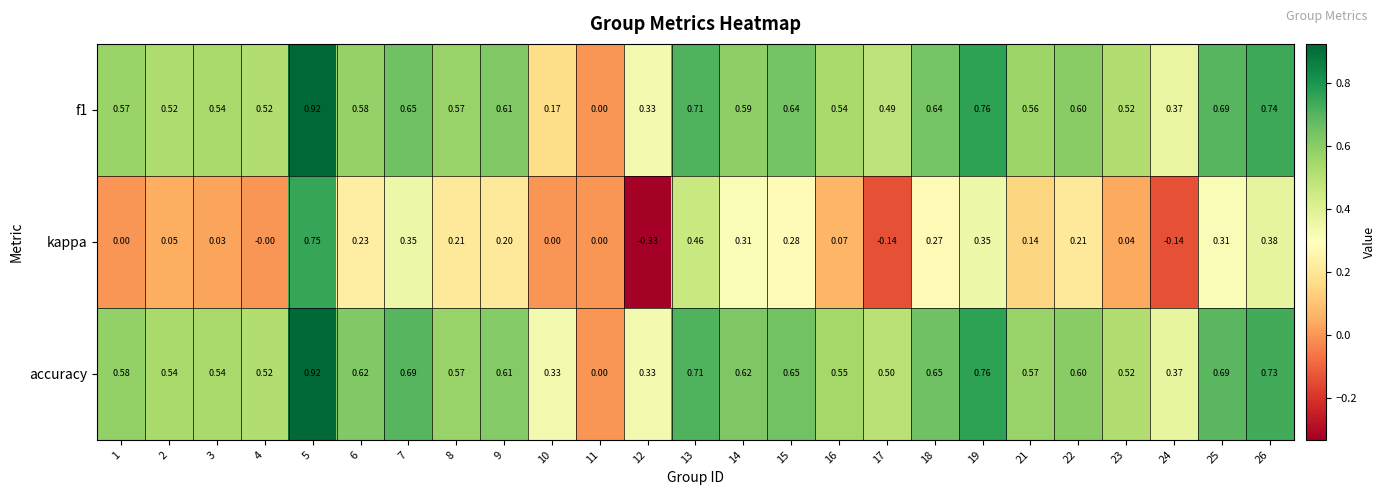

Between 4 and 22, which series saw the biggest shift?

kappa